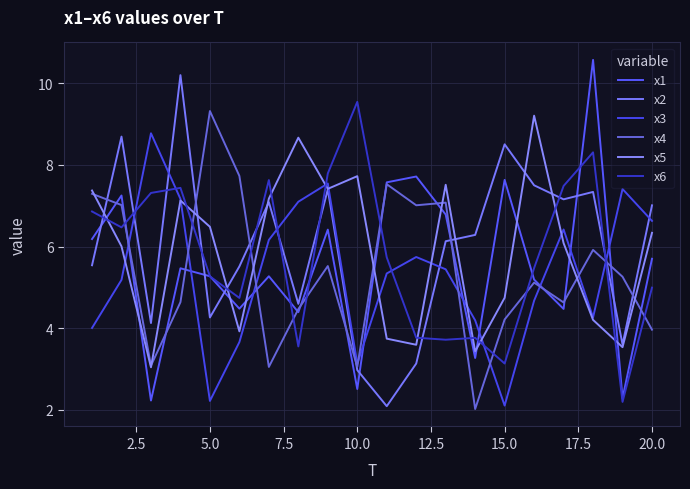

How many lines are shown in the chart?

6